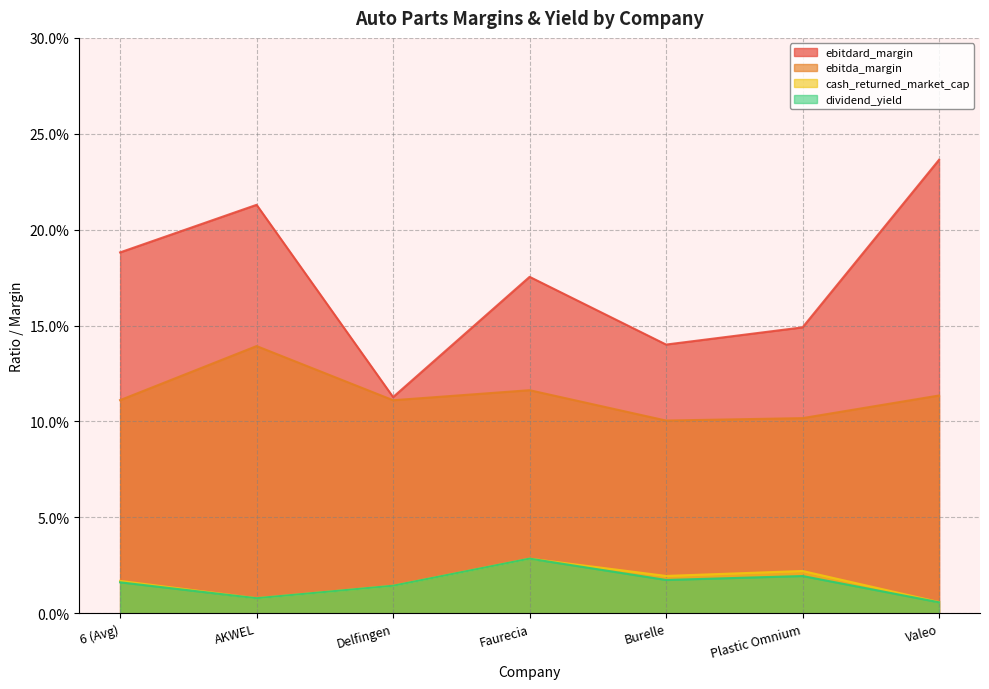

Which series changed the most between Delfingen and Valeo?

ebitdard_margin